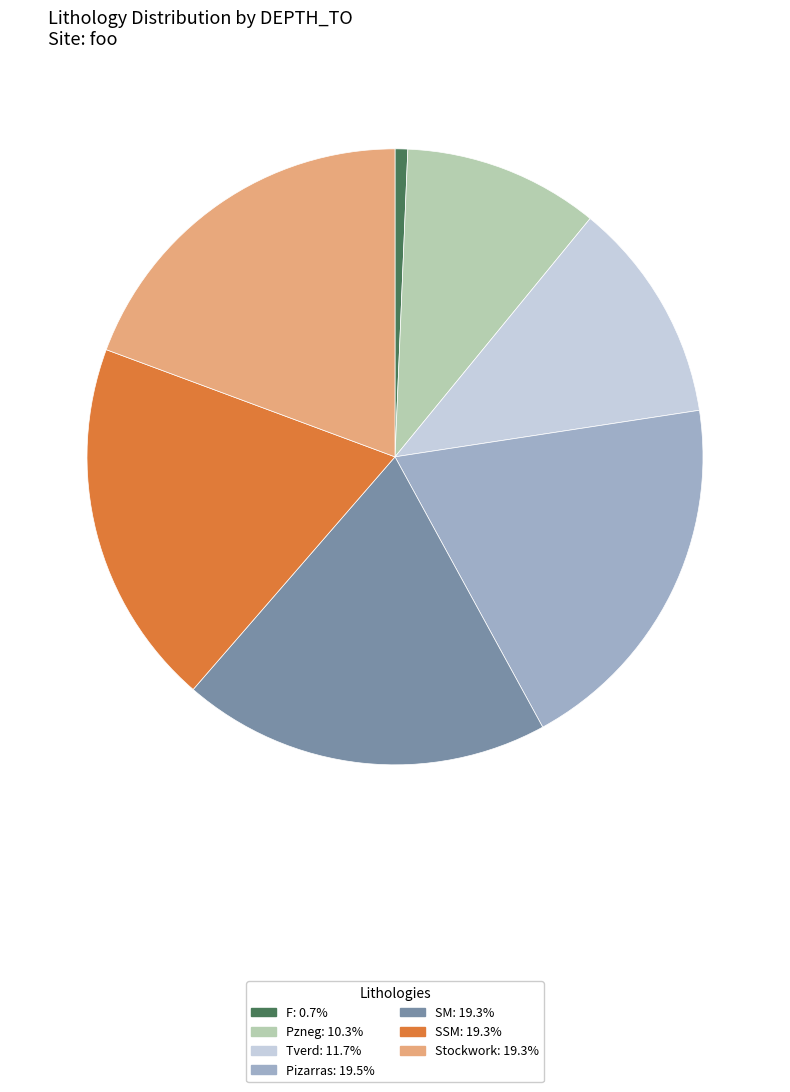

Is the sum of Tverd and Pizarras greater than half?

No